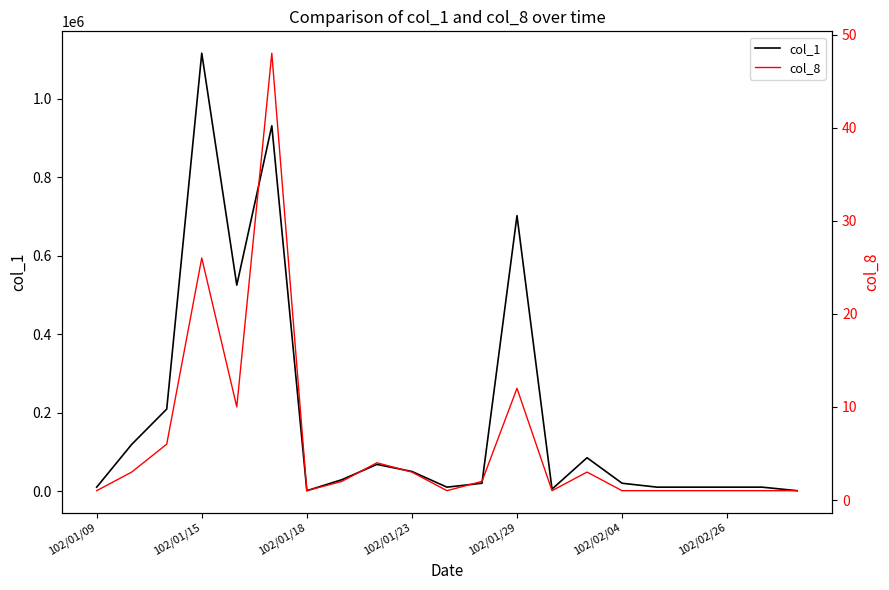

What is the difference between the second highest and second lowest values in the col_1 series?

930000